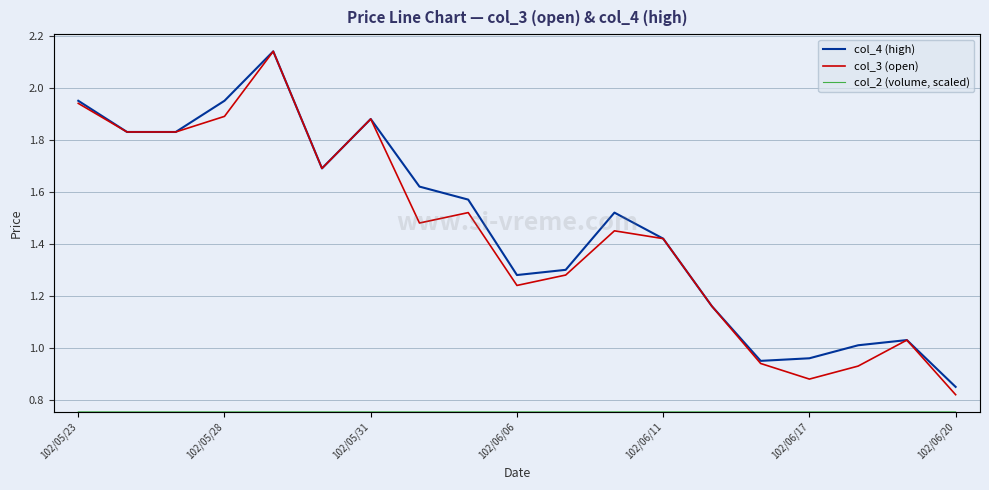

The value of col_2 (volume, scaled) at 102/06/20 is 0.3. True or false?

False